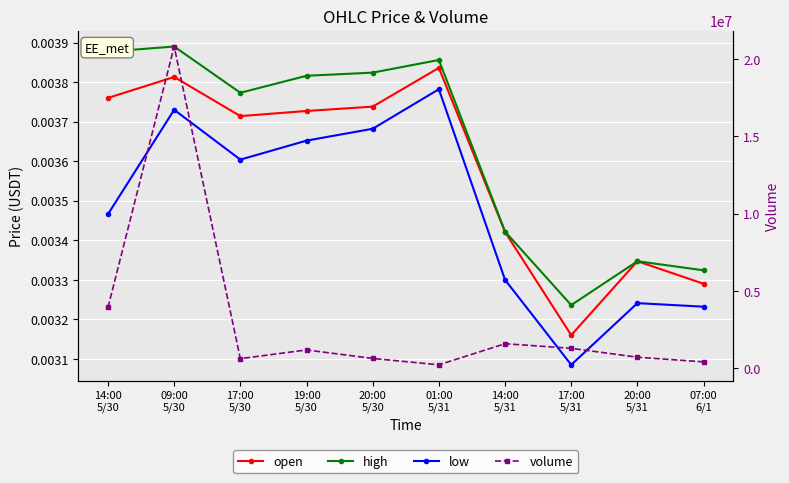

Reading right to left, list all the values displayed in this chart.

open: 0.0	0.0	0.0	0.0	0.0	0.0	0.0	0.0	0.0	0.0
high: 0.0	0.0	0.0	0.0	0.0	0.0	0.0	0.0	0.0	0.0
low: 0.0	0.0	0.0	0.0	0.0	0.0	0.0	0.0	0.0	0.0
volume: 411867.5	712471.2	1288328.4	1584919.5	220822.8	633409.2	1182275.3	619554.6	20805805.7	3932235.5